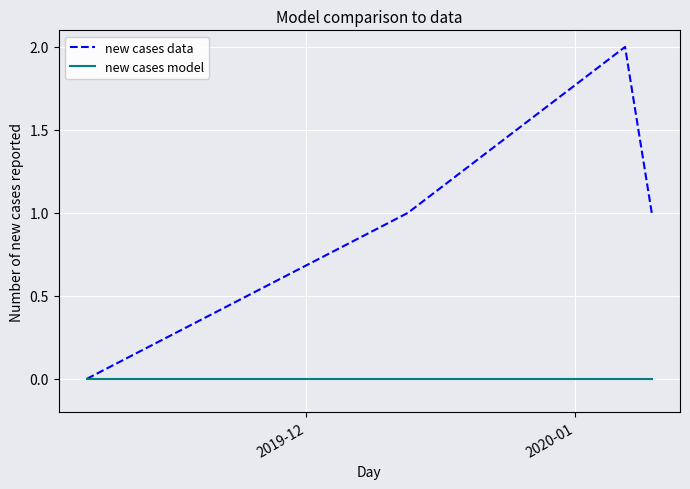

How many categories are shown in the chart?

4